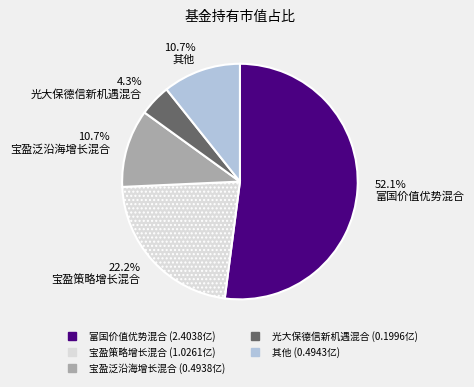

Is there any slice that represents more than half of the pie?

Yes